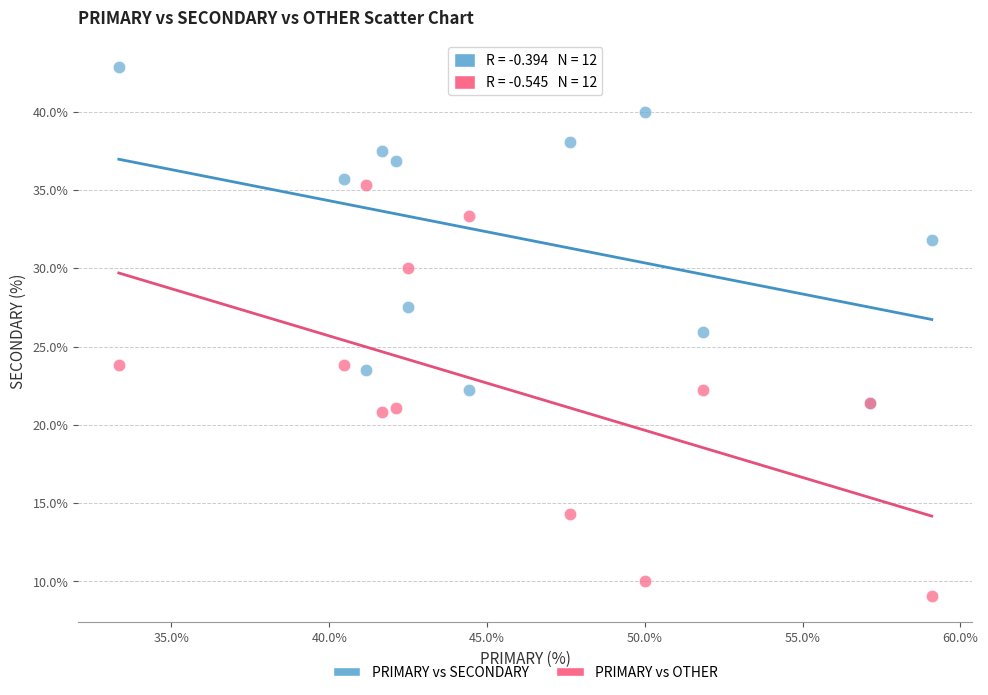

Which series contains the highest Y value?

PRIMARY vs SECONDARY